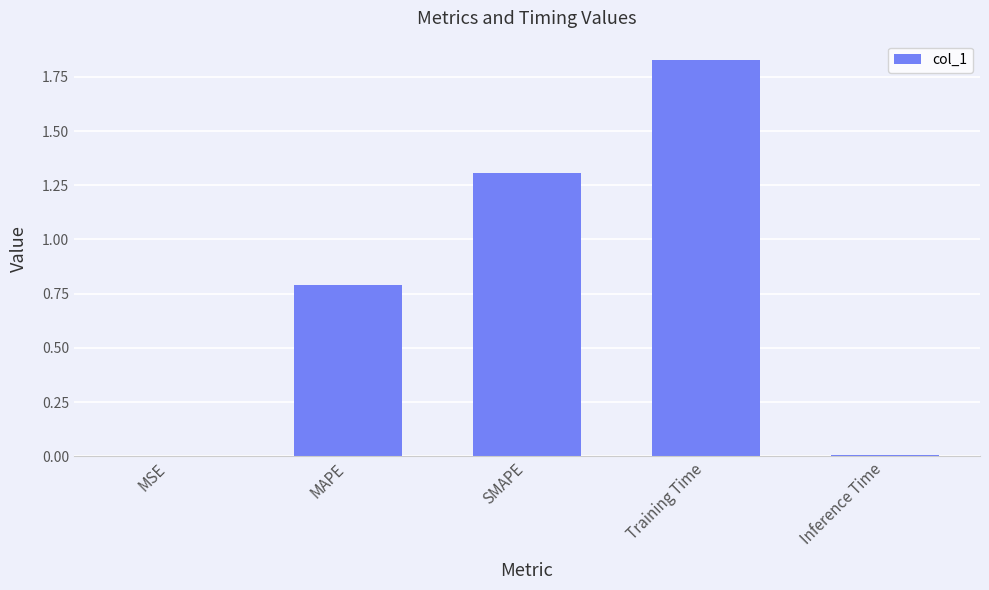

Is it true that the value at SMAPE is 2.1?

False